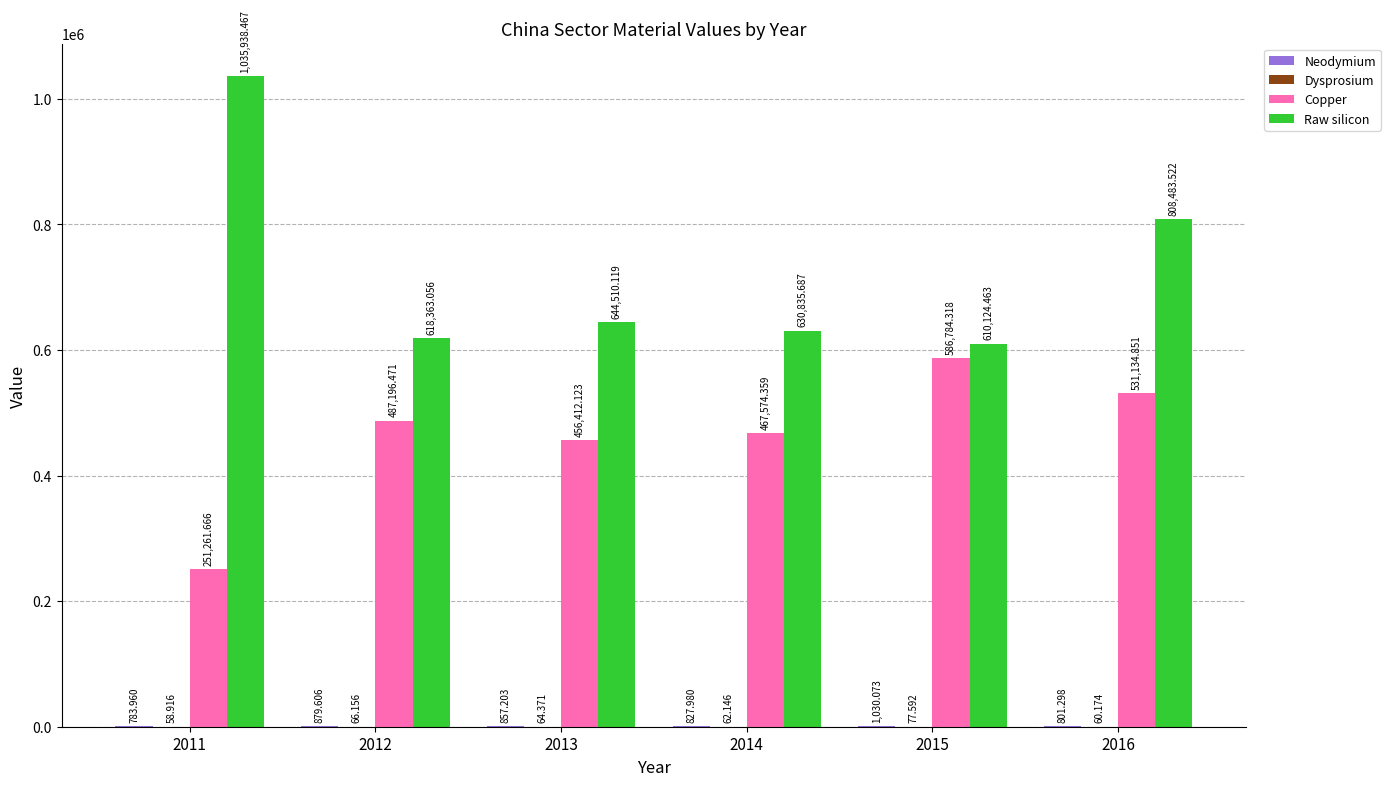

How many series are shown in this chart?

4